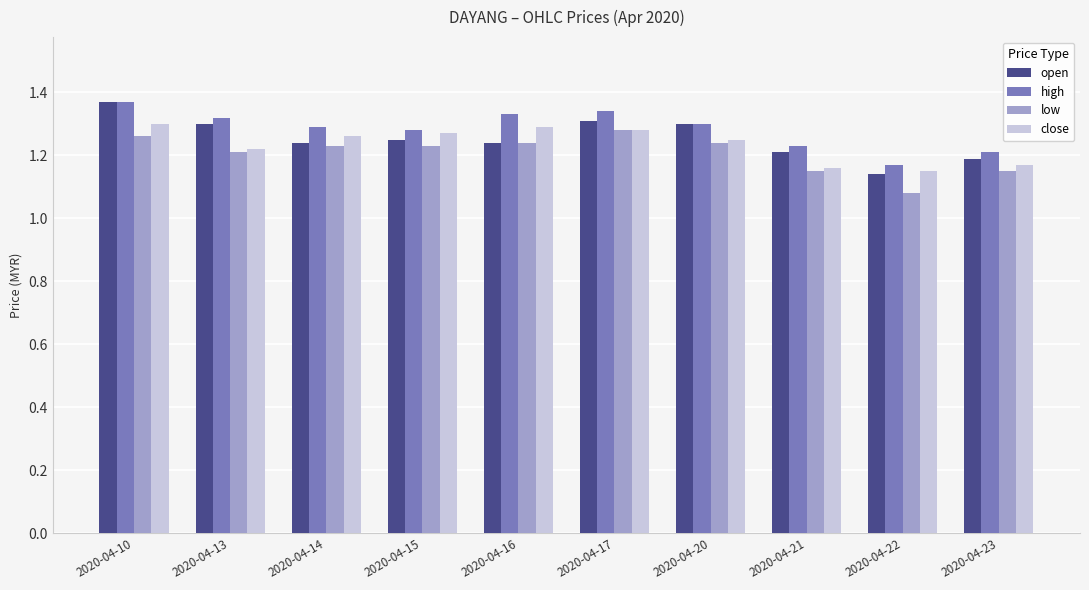

Which series has the widest spread of values?

open